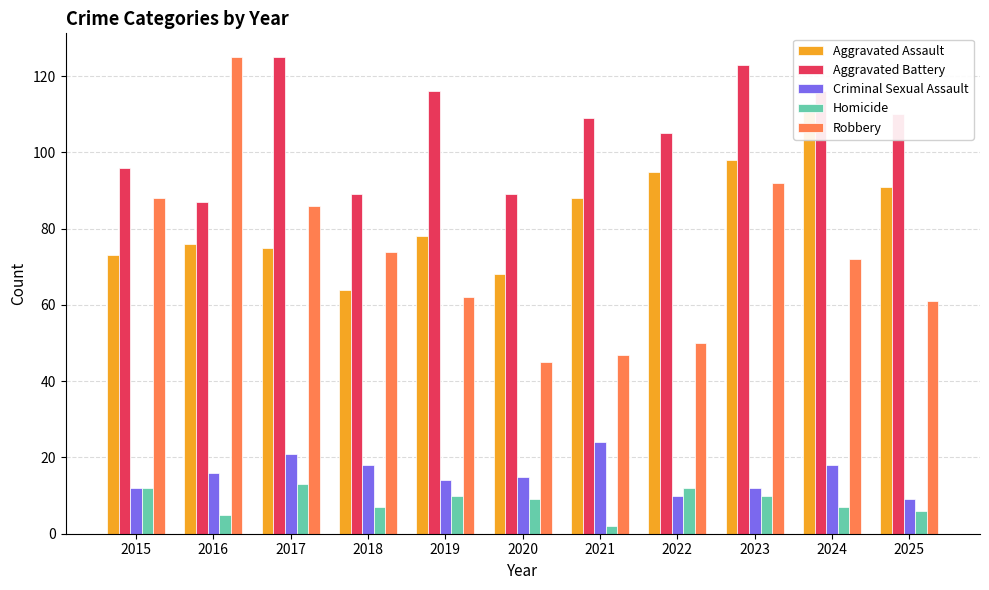

What is the sum of the Homicide values at 2017 and 2022?

25